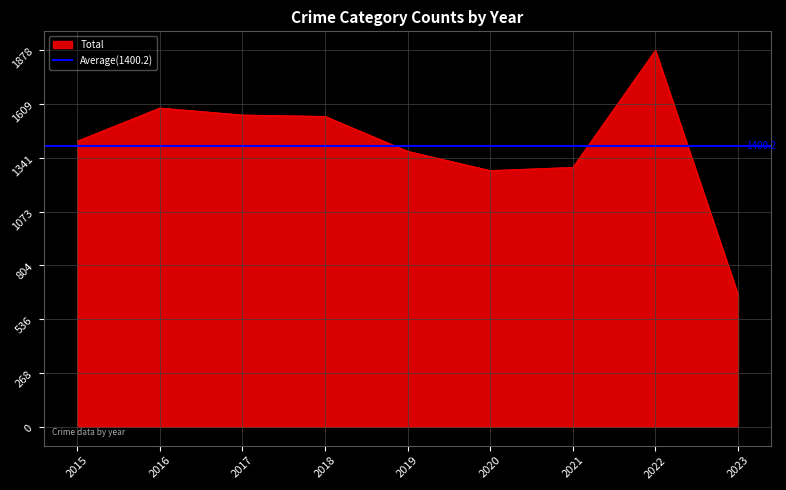

Which category has the highest value in the Total series?

2022